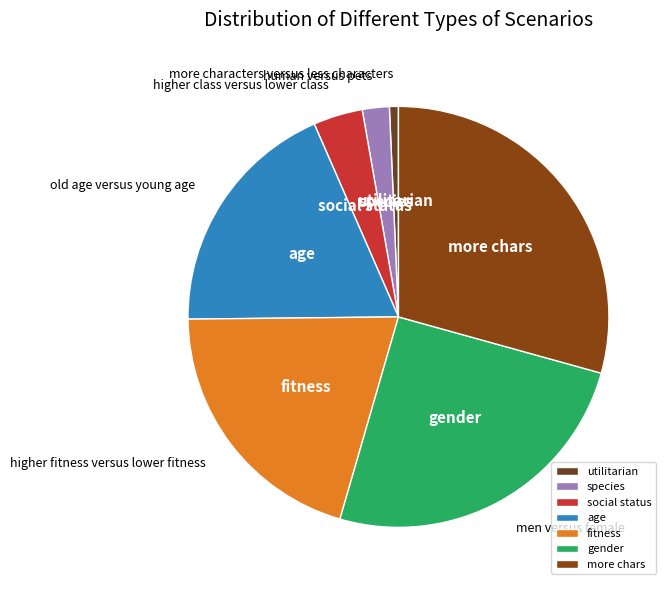

Approximately how many times larger is the value at more chars compared to social status?

7.7